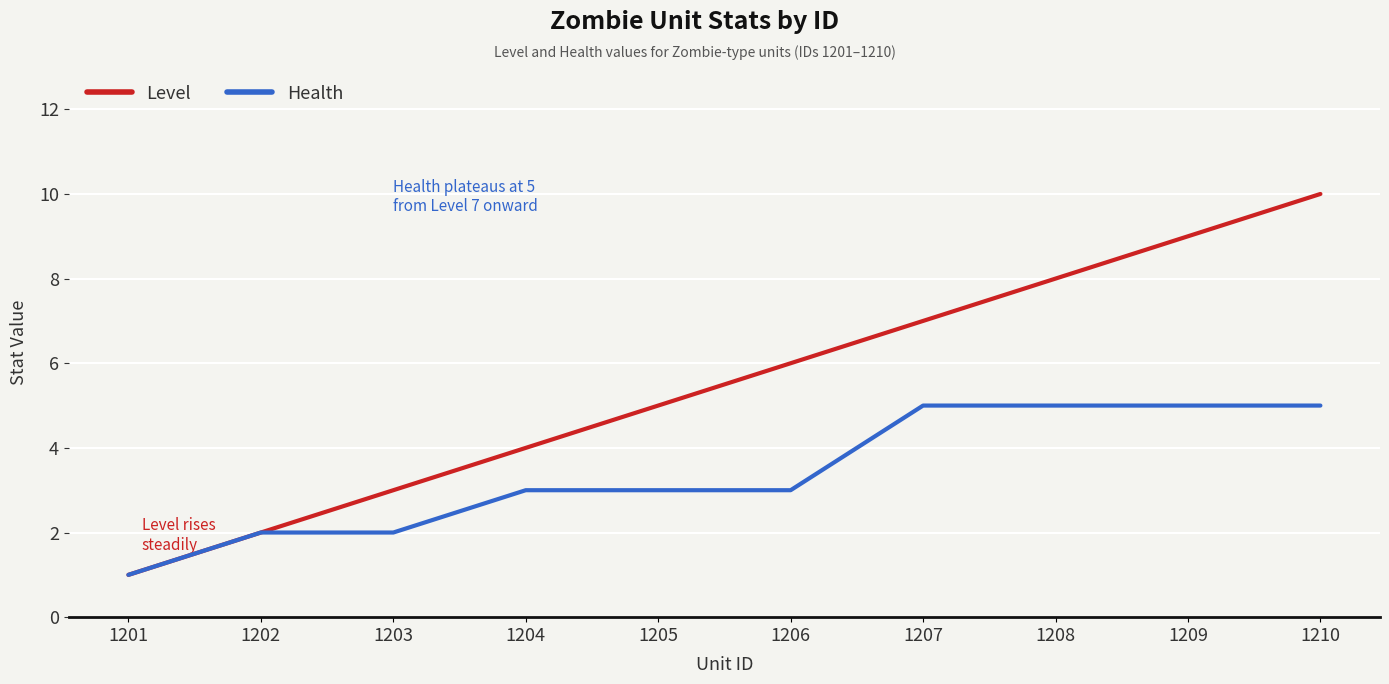

Is it true that Health equals 3 at 1204?

True